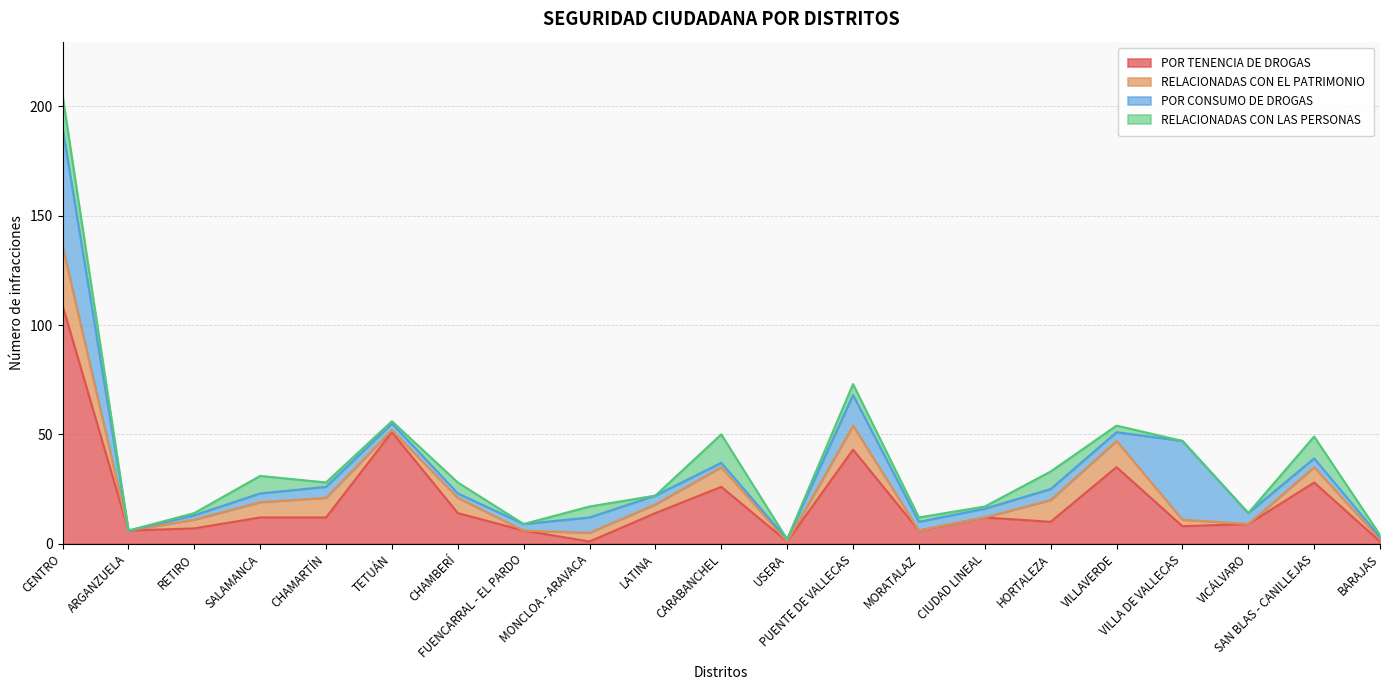

Where is RELACIONADAS CON LAS PERSONAS nearest to the value 7?

SALAMANCA